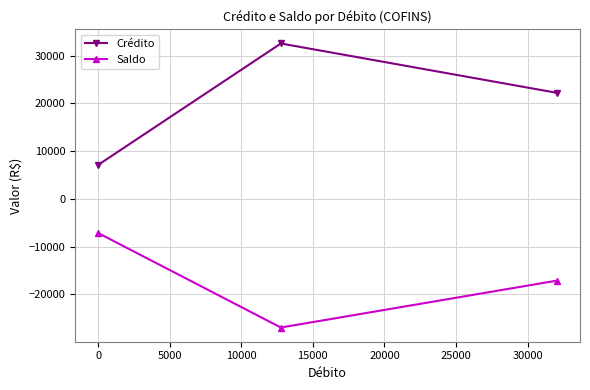

What is the minimum value for Saldo?

-26931.7